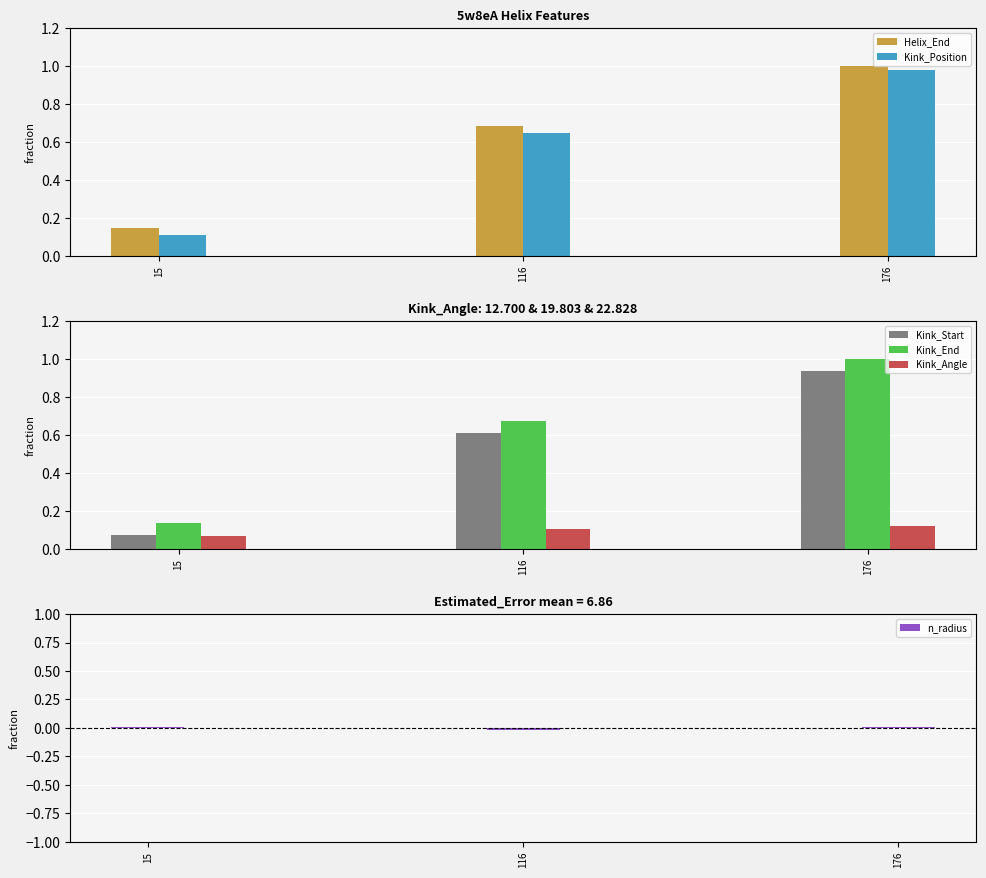

Are the bars grouped side by side (vs. stacked)?

Yes